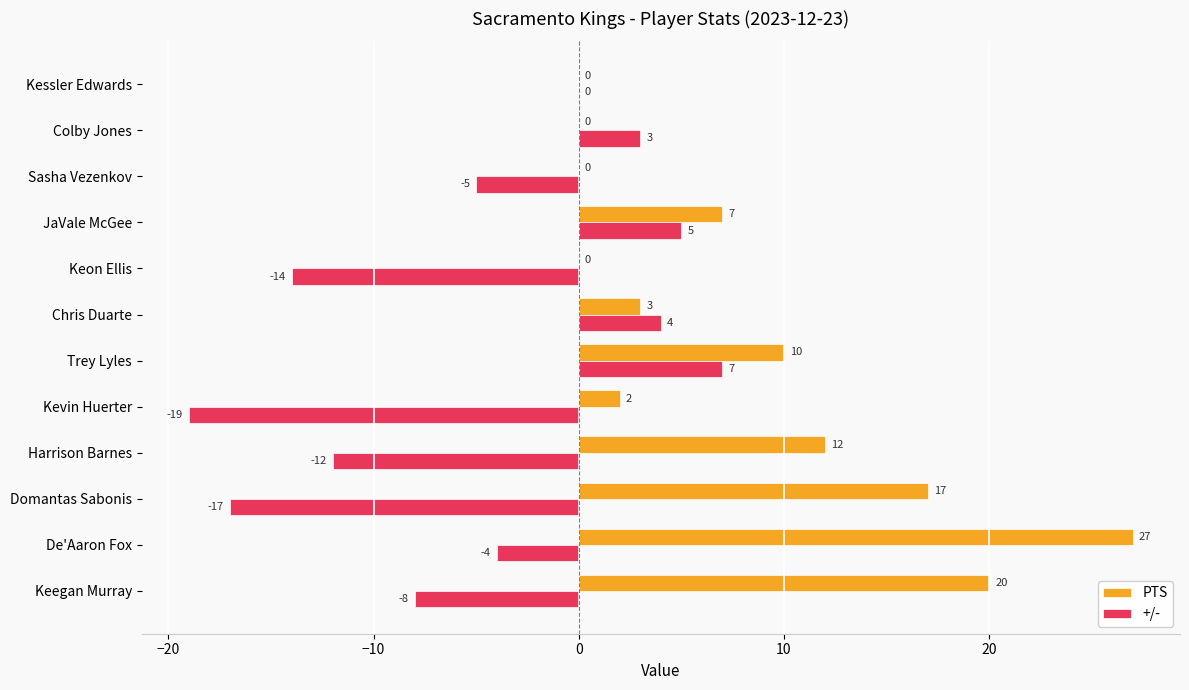

At which label is PTS closest to 13?

Harrison Barnes